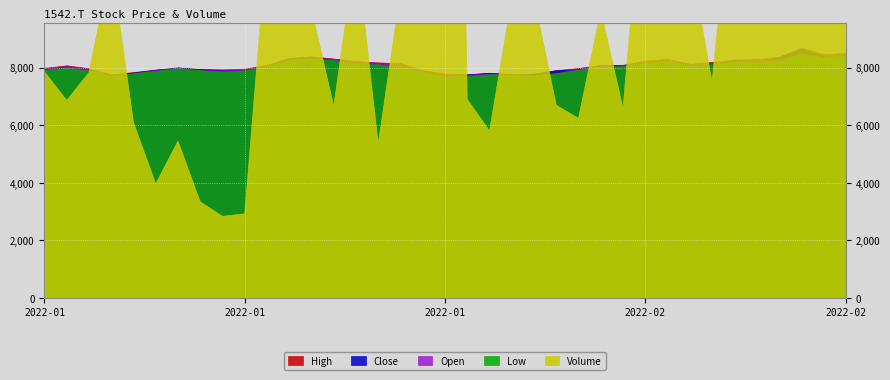

What is the maximum value for Low?

8475